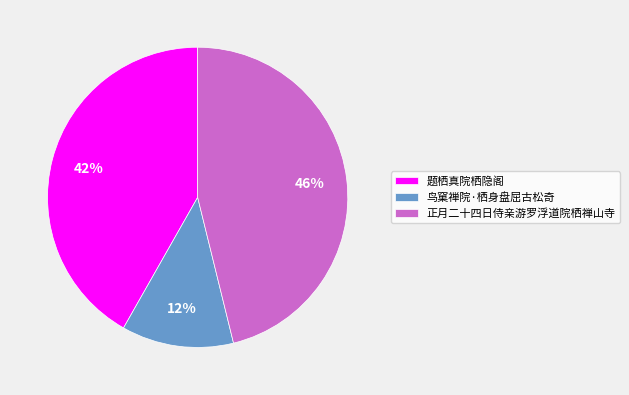

Combined, do 鸟窠禅院·栖身盘屈古松奇 and 题栖真院栖隐阁 account for over 50%?

Yes